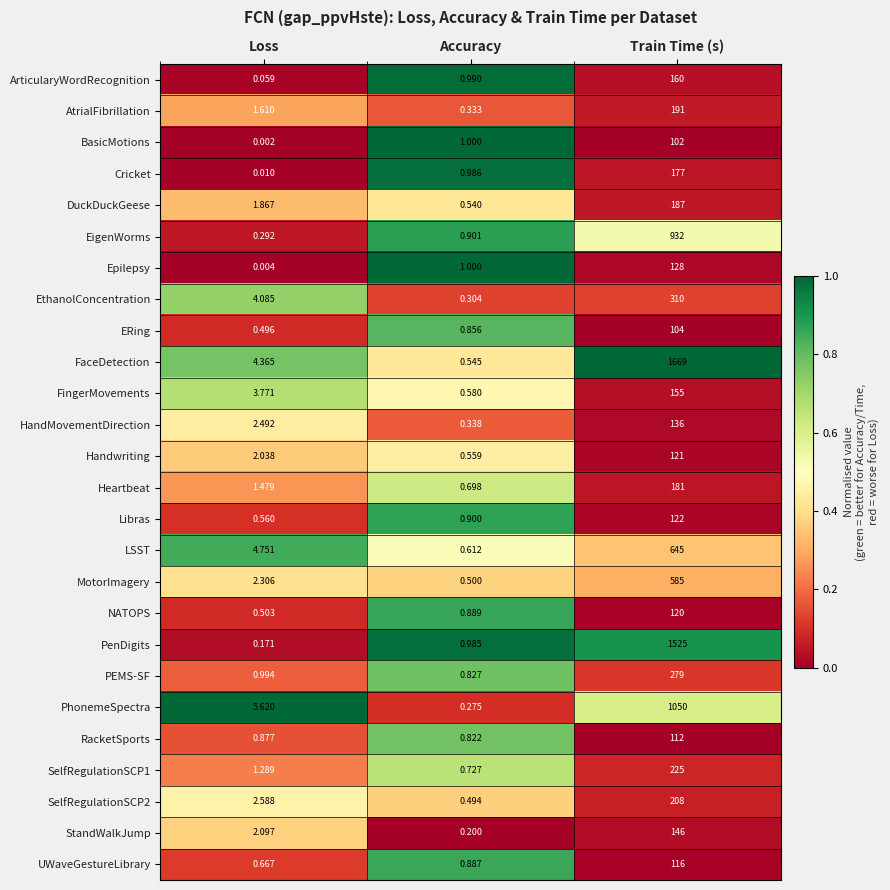

How many data points does each series have?

3